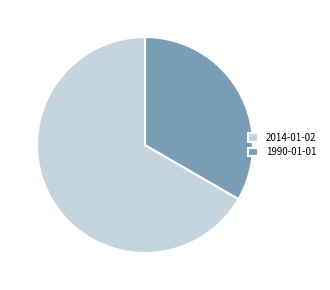

Approximately how many times larger is the value at 1990-01-01 compared to 2014-01-02?

0.5